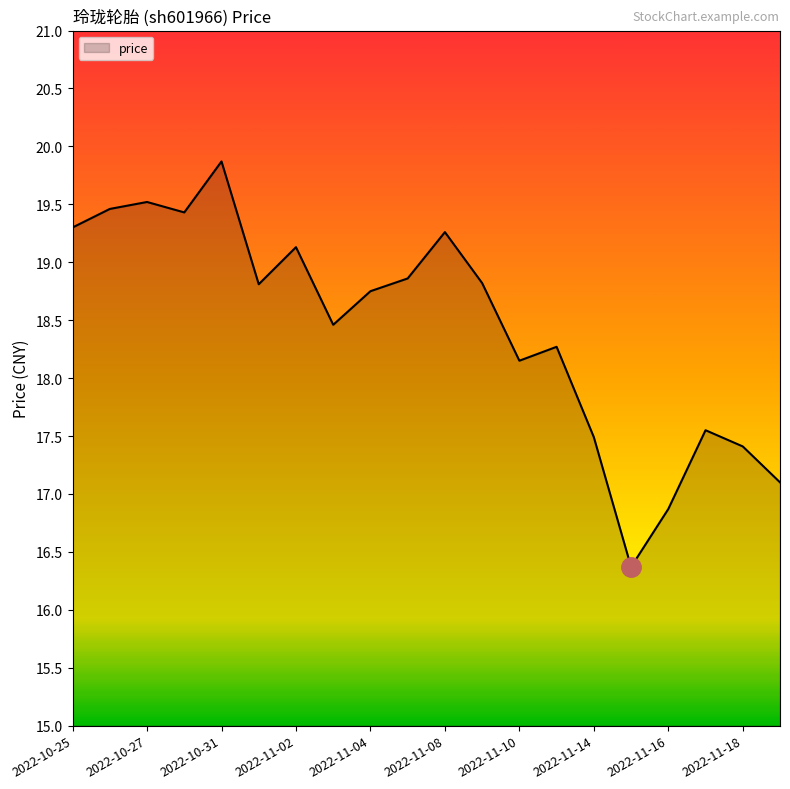

What is the difference between the maximum and minimum values?

3.5